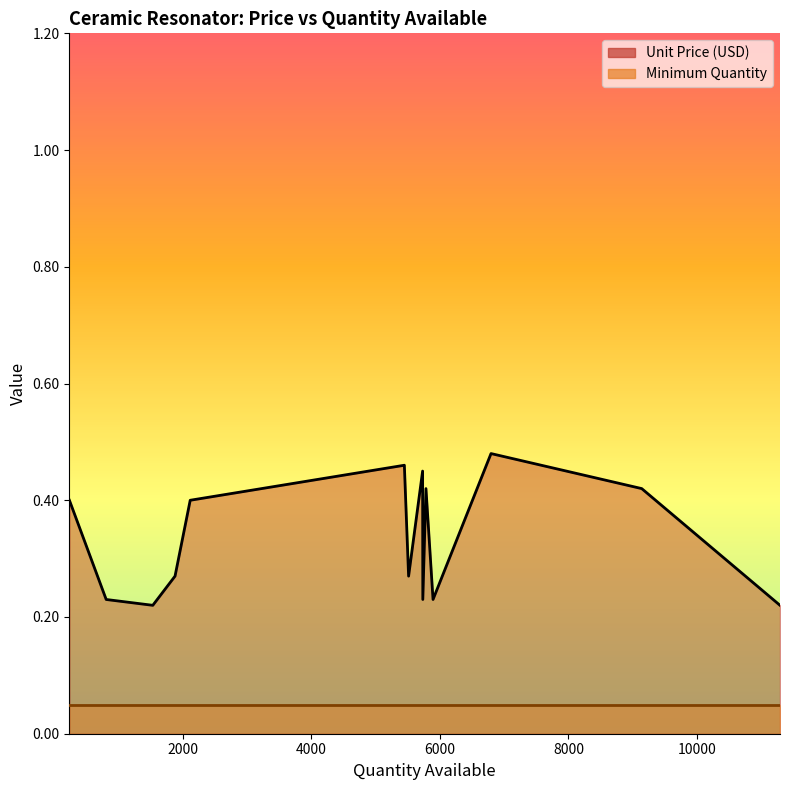

The Minimum Quantity series shows 1.6 at 810. True or false?

False